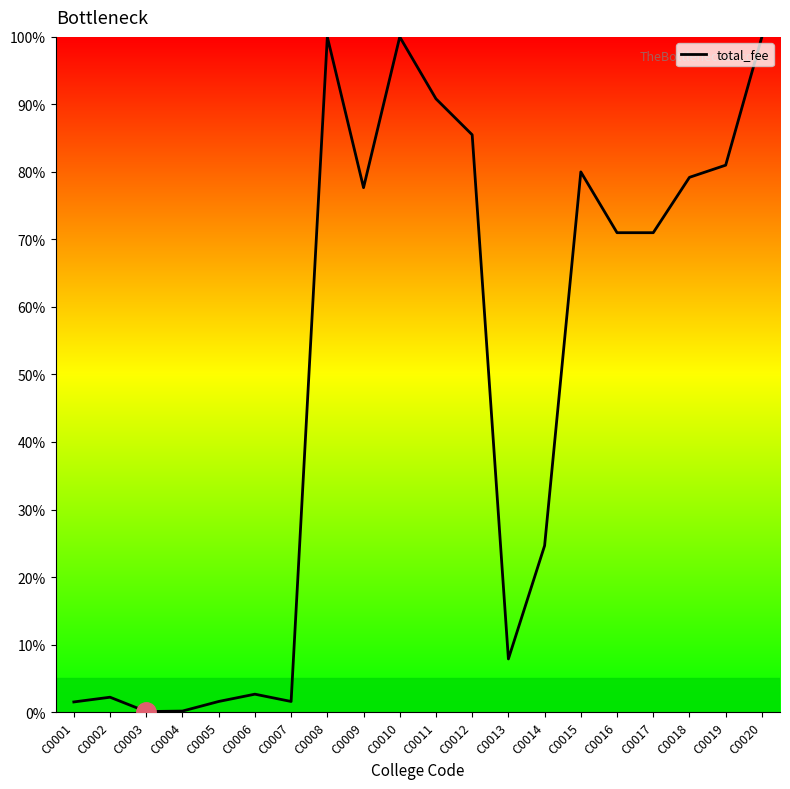

The chart shows a value of 153.1 at C0012. True or false?

False